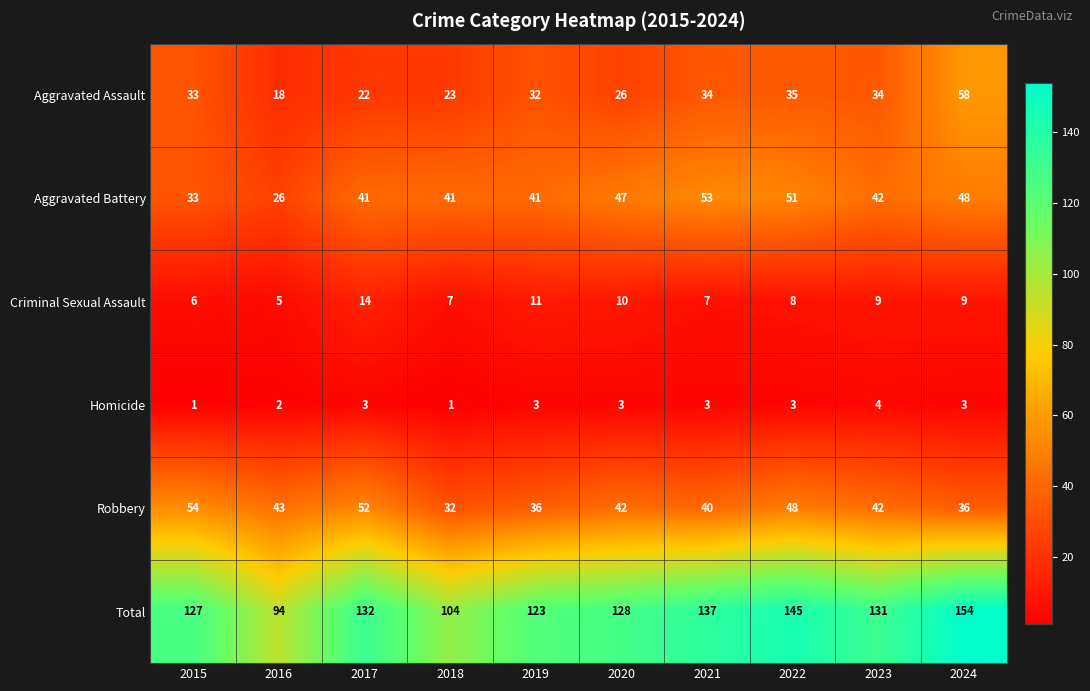

What is the difference between the maximum and minimum values in the Homicide series?

3